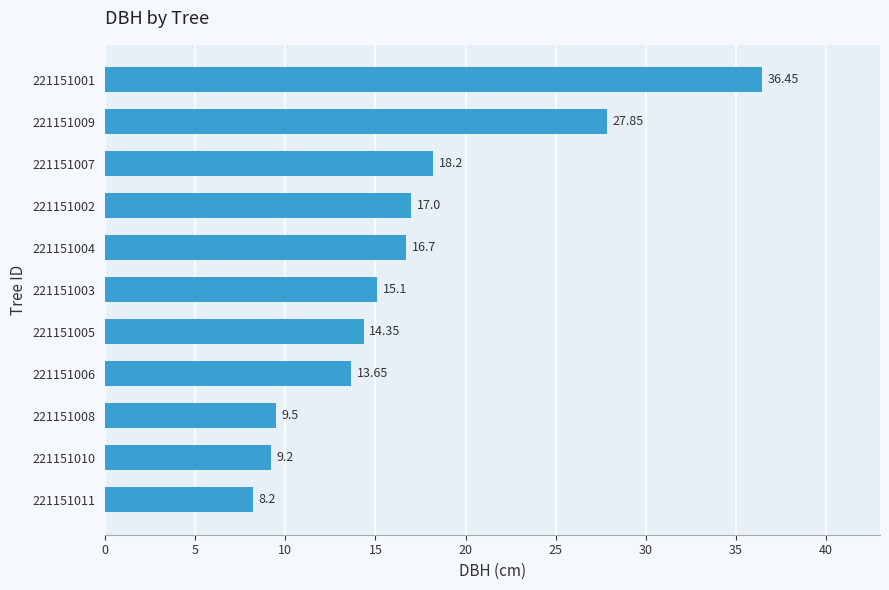

What is the sum of the values at 221151011 and 221151004?

24.9